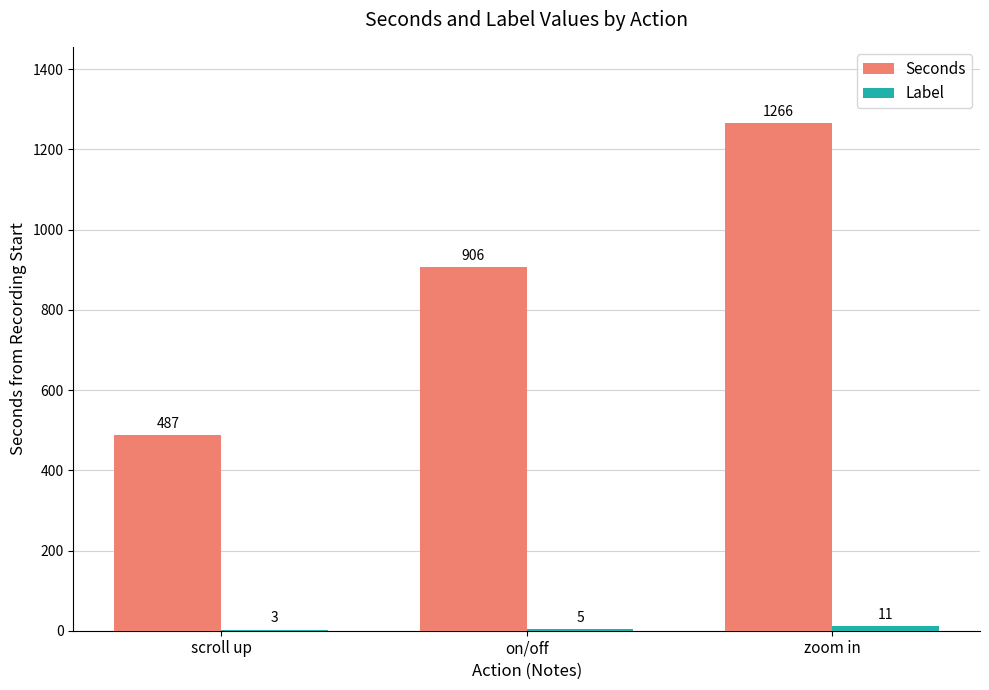

Count the Seconds values in the range 487 to 1266.

3